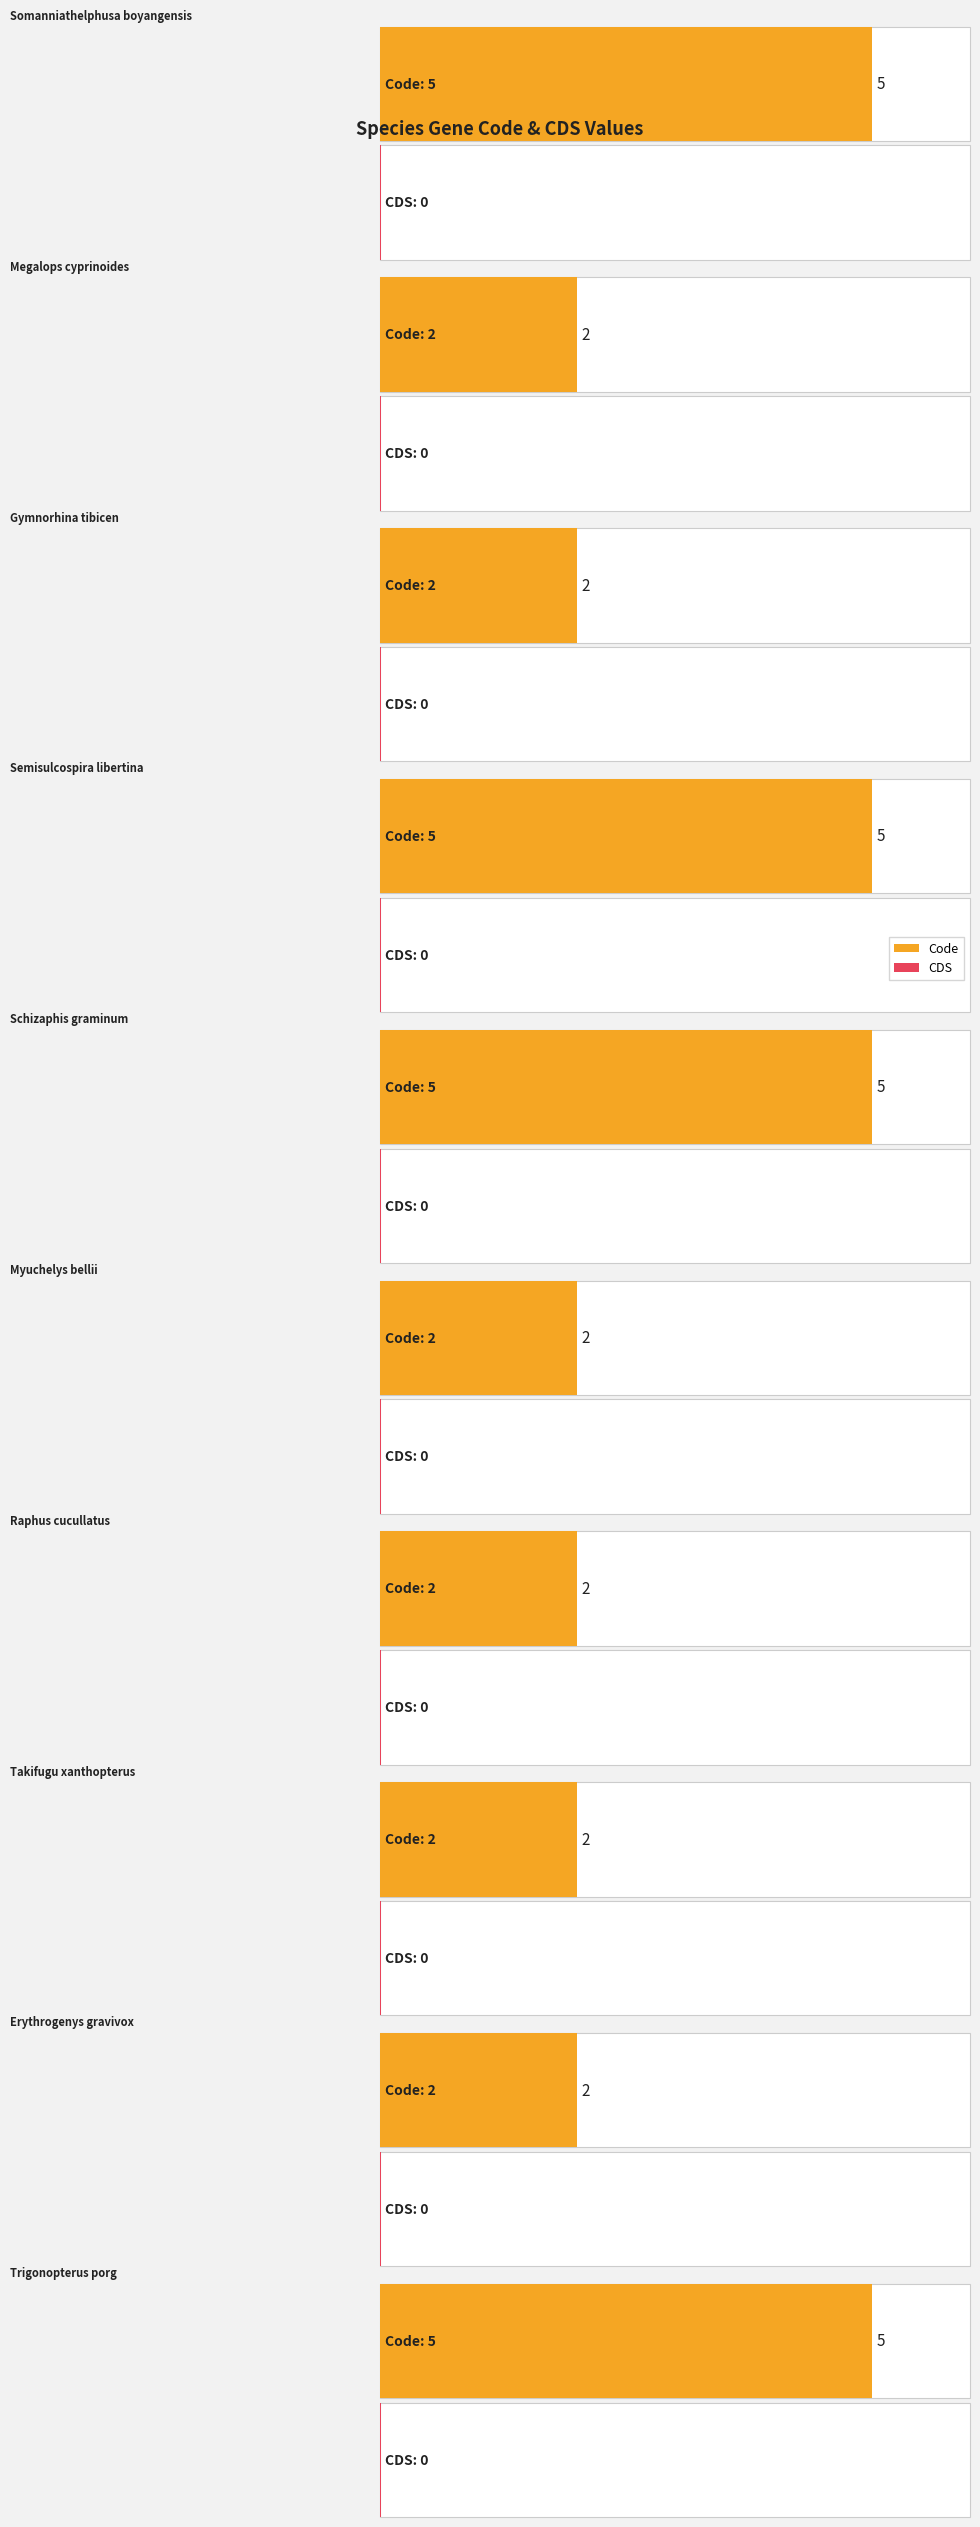

What position from the right is Takifugu xanthopterus?

3